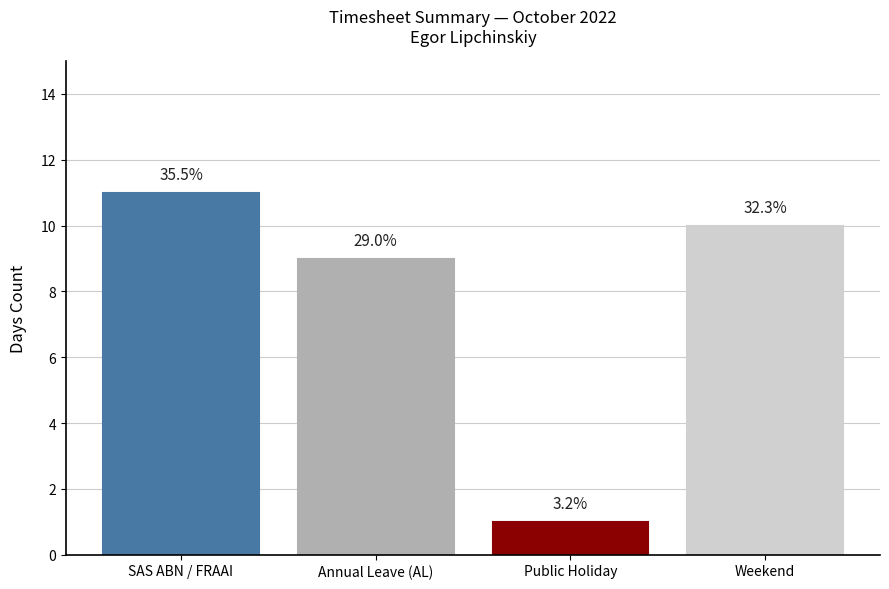

How many bars are there in total?

4